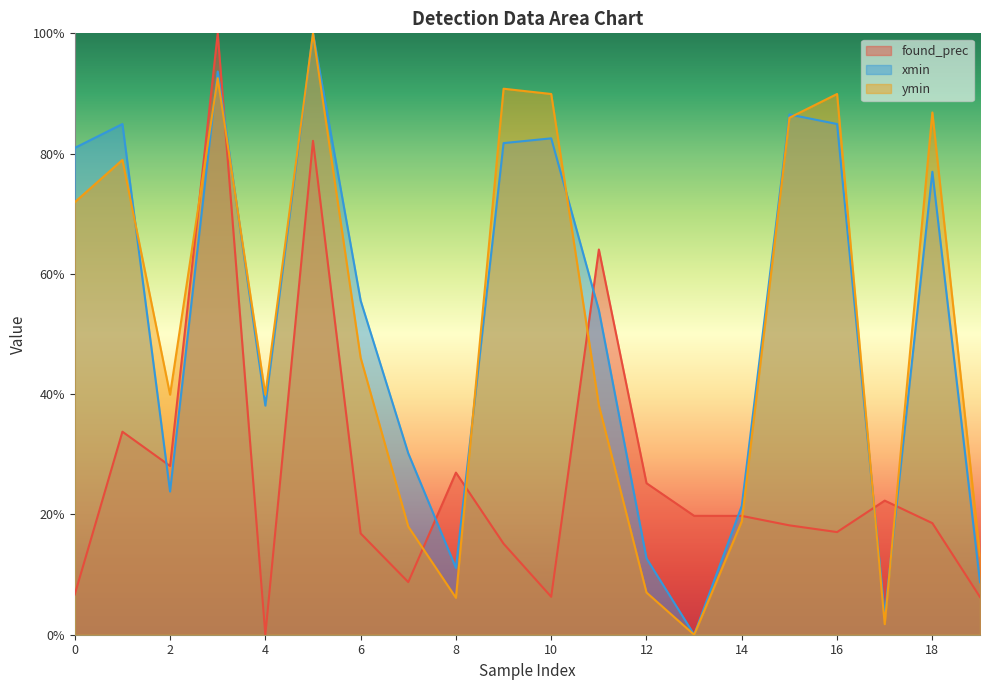

At which label is found_prec closest to 0?

4